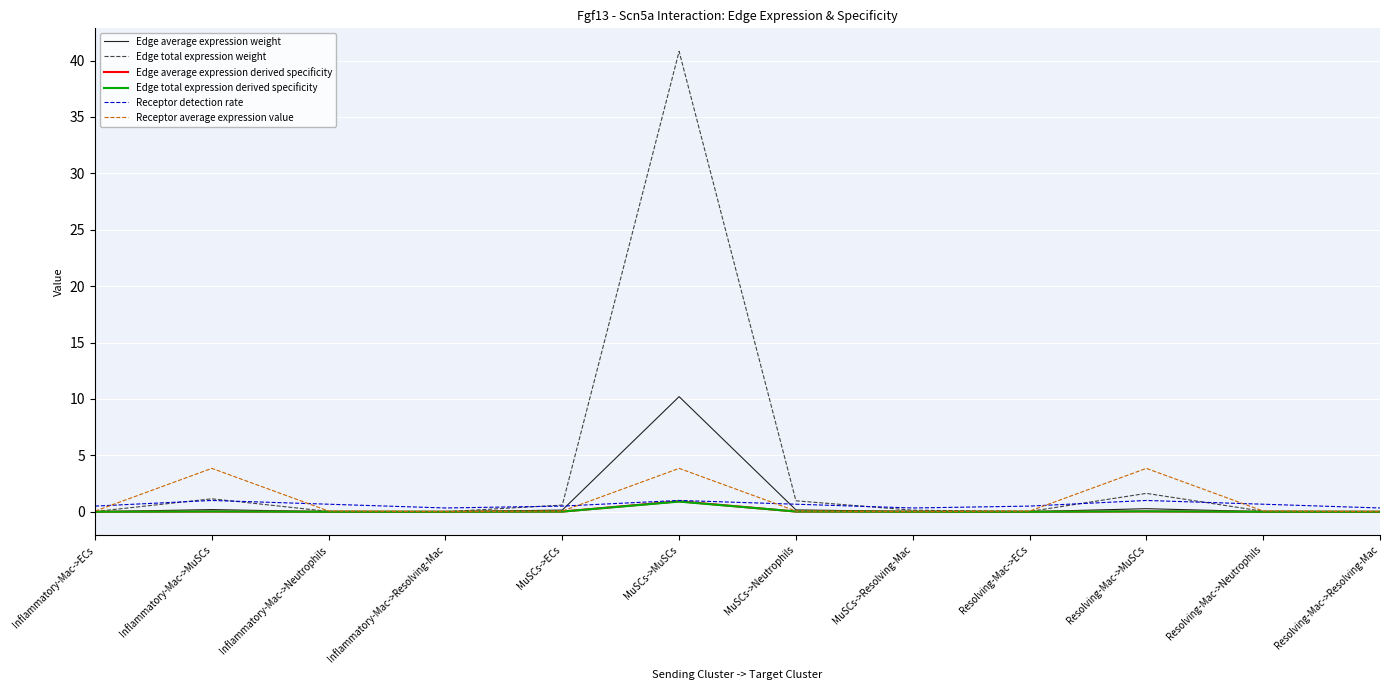

Read the Edge total expression derived specificity value at MuSCs->MuSCs.

0.9